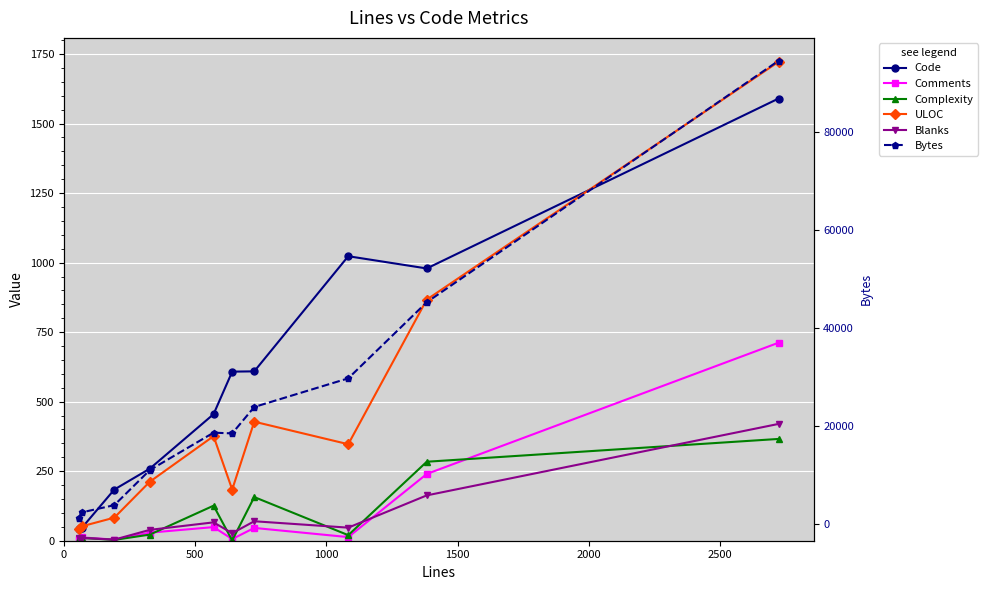

True or false: Complexity has a value of 1 at 1000.

False